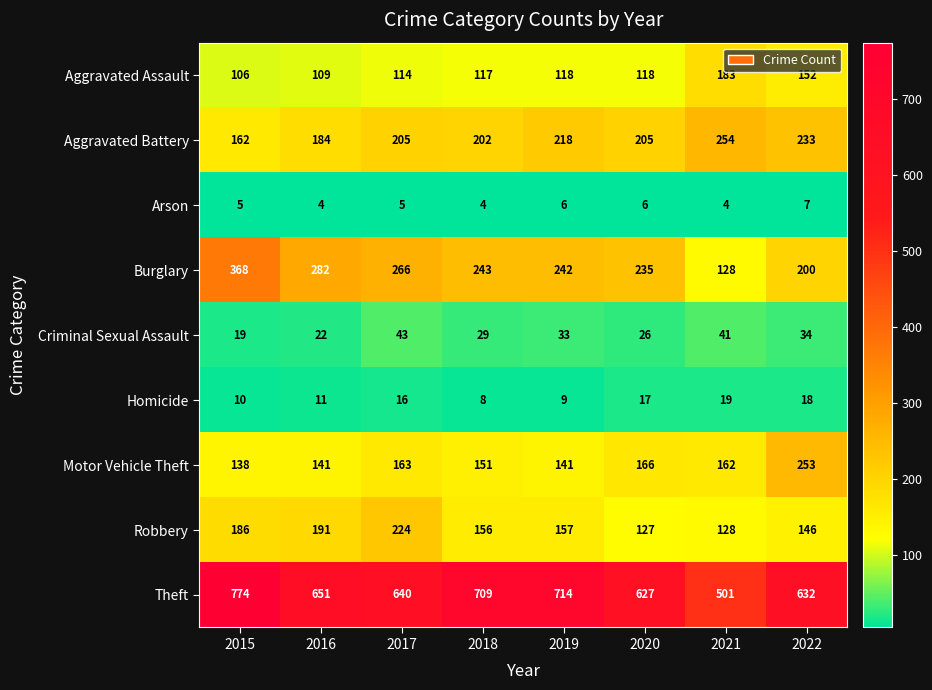

Which series has the widest spread of values?

Theft